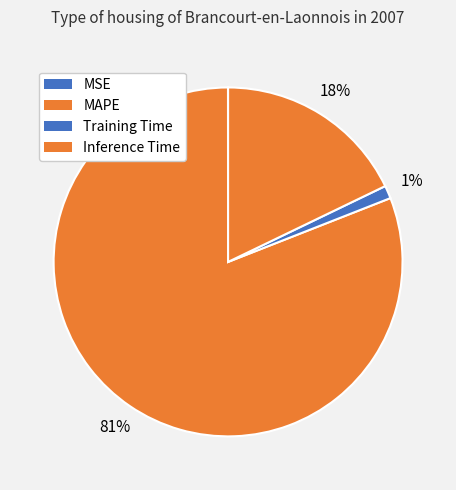

Is MAPE the majority of the pie?

Yes